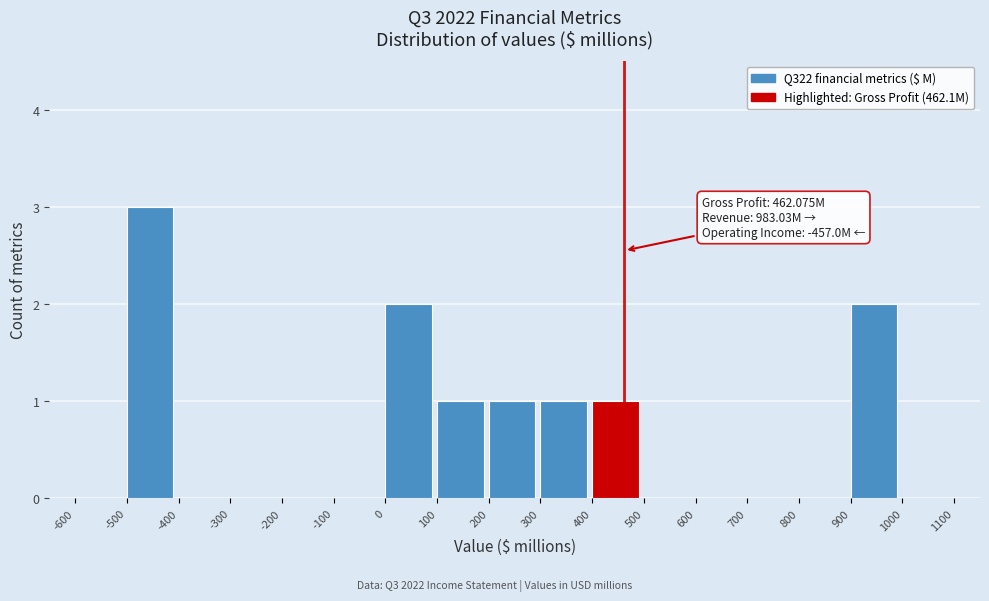

Which range on the x-axis has the tallest bar?

-500 to -400